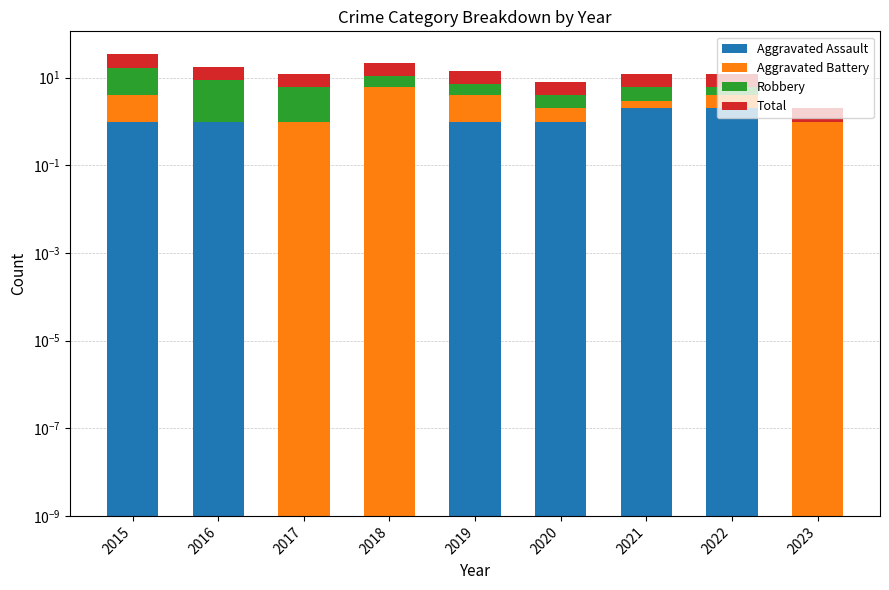

Which has a higher value, 2018 or 2017?

2018